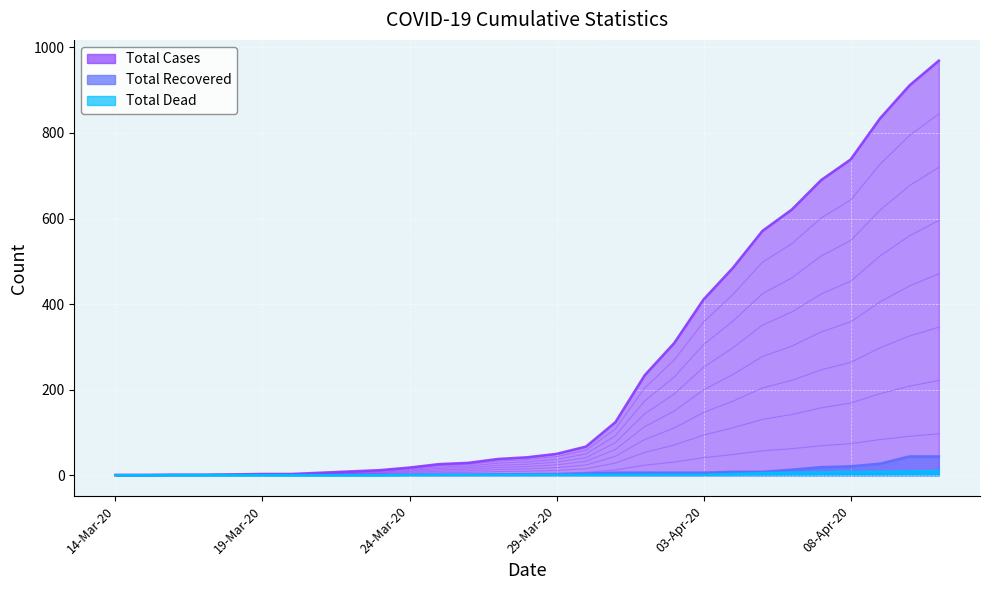

Which has a higher value, 10-Apr-20 or 27-Mar-20?

10-Apr-20